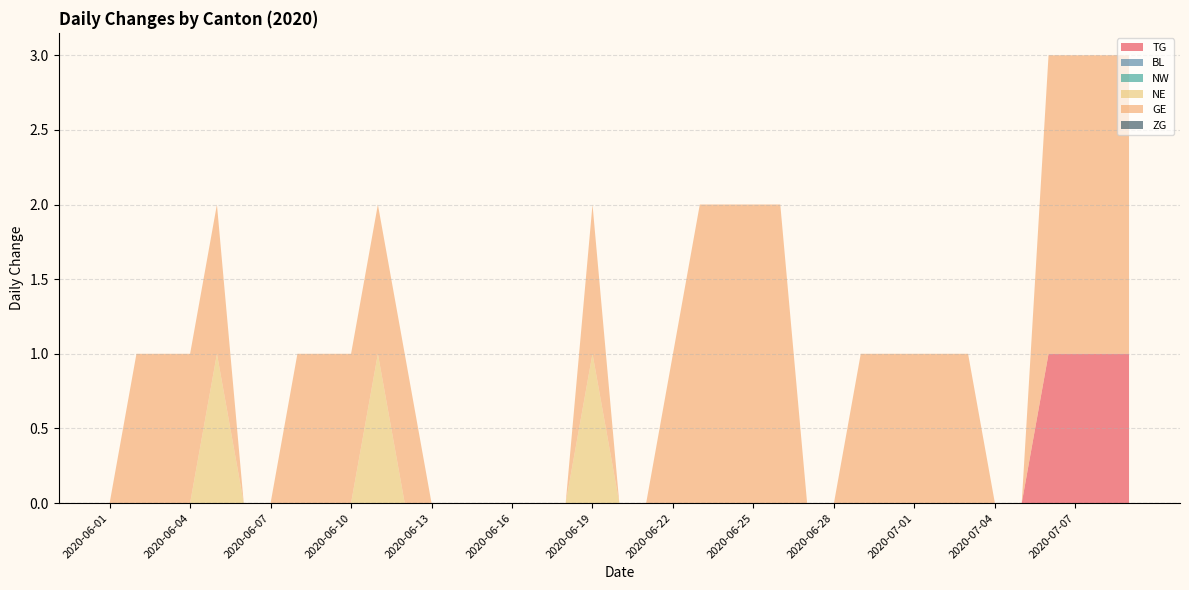

True or false: ZG and GE cross at least once.

False